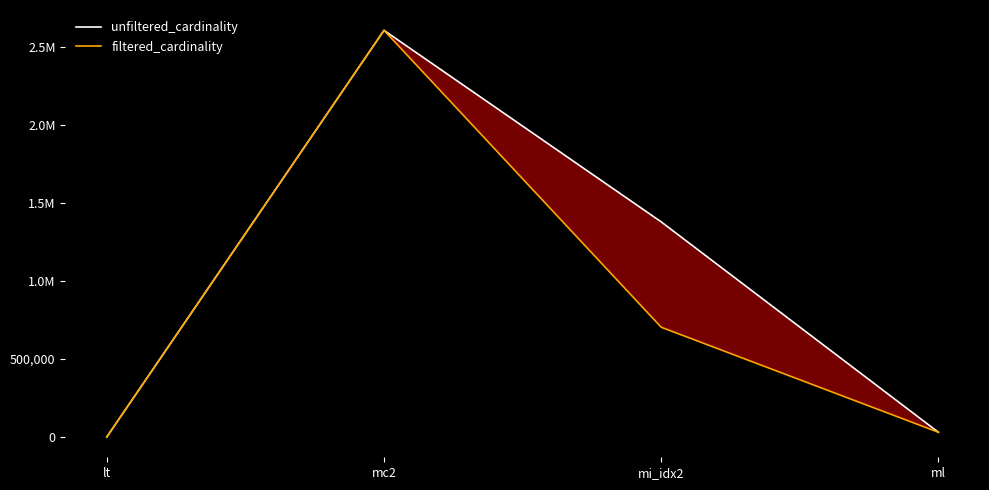

How many interior local peaks does the unfiltered_cardinality series have?

1